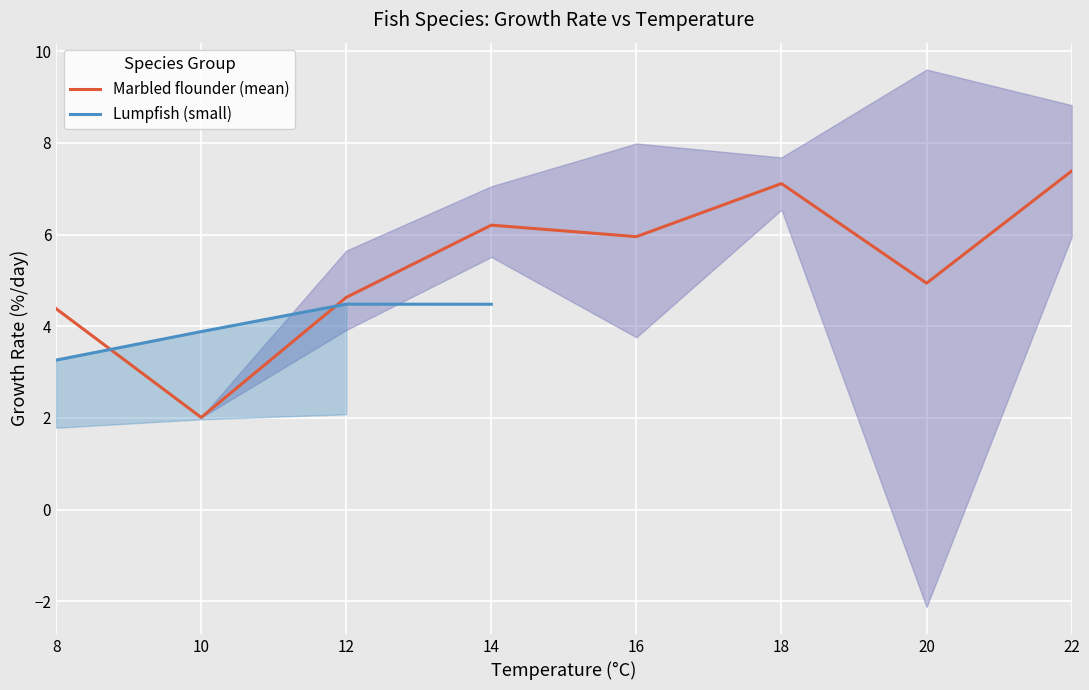

Is this an area chart (filled region under the line)?

No